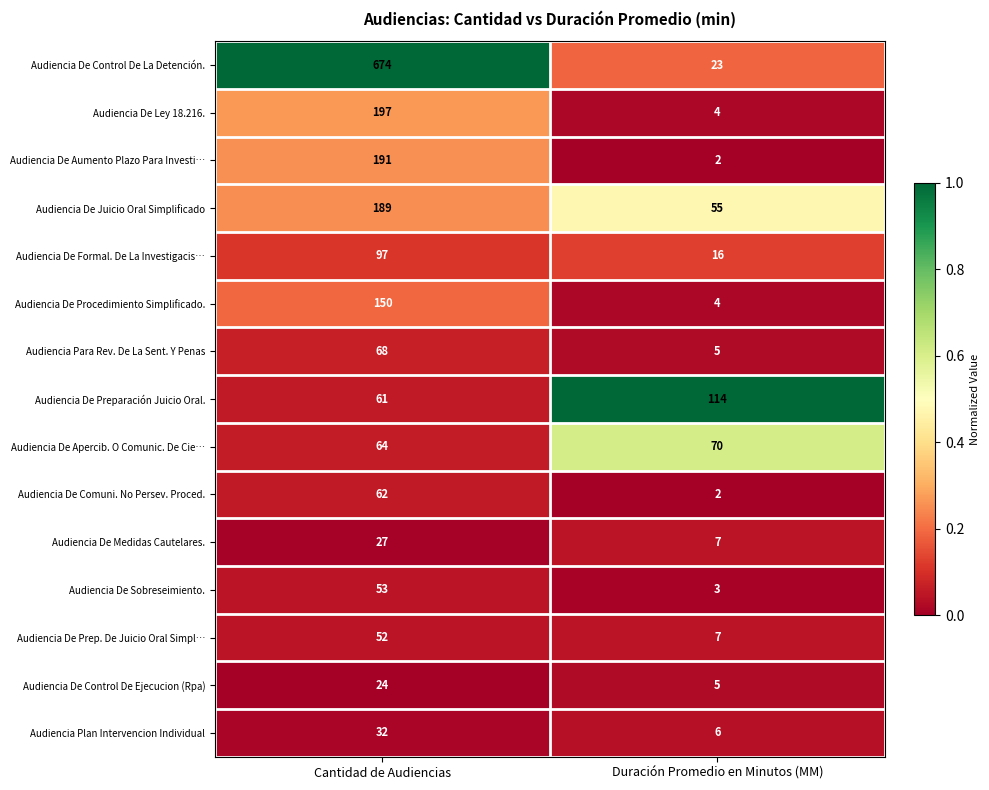

What is the average value of the Audiencia De Sobreseimiento. series?

28